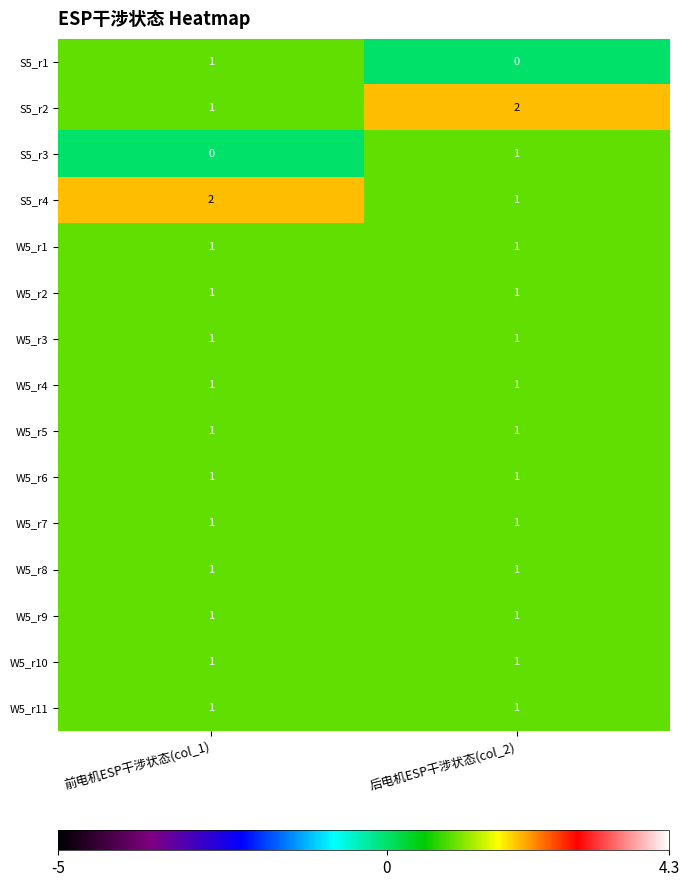

What is the total value across all series at 后电机ESP干涉状态(col_2)?

15